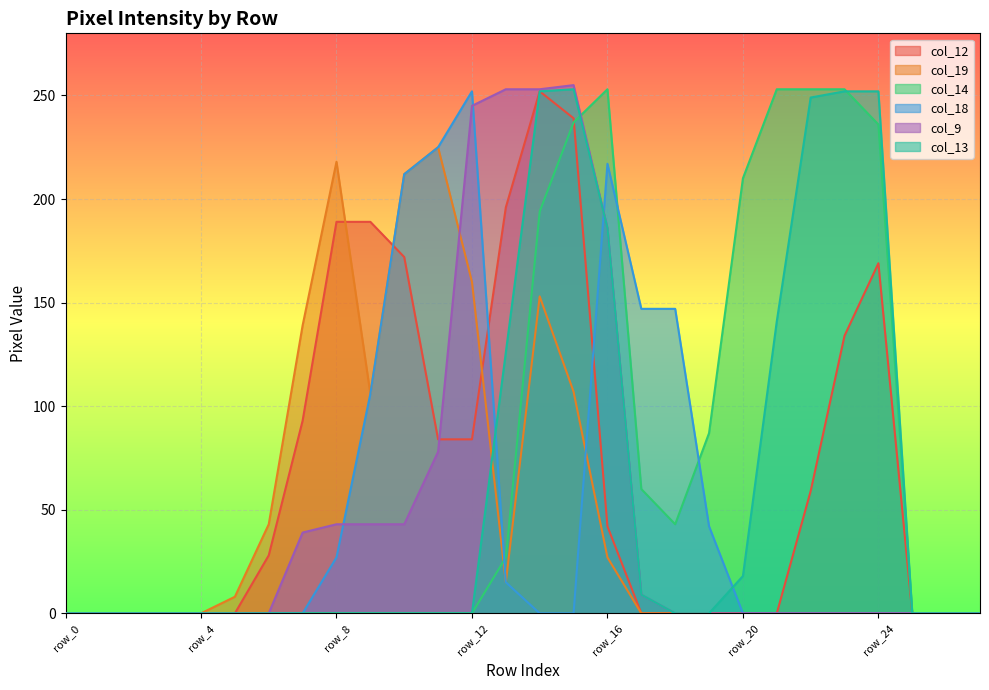

The col_13 series shows 103 at row_23. True or false?

False